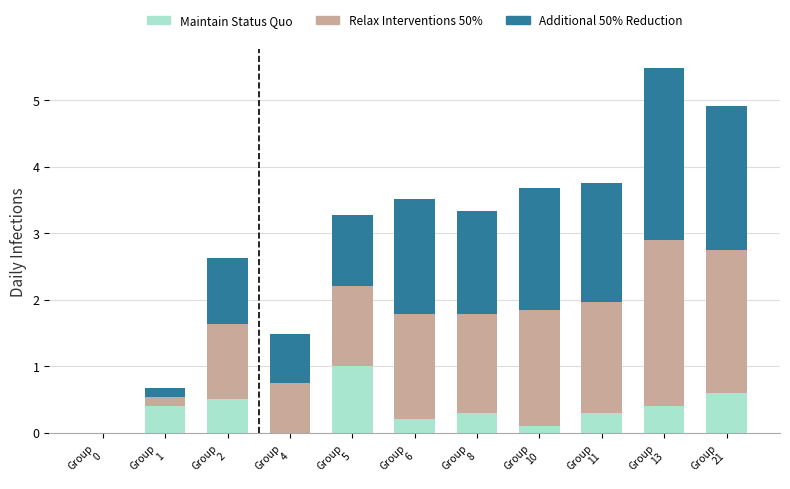

How many data points does each series have?

11